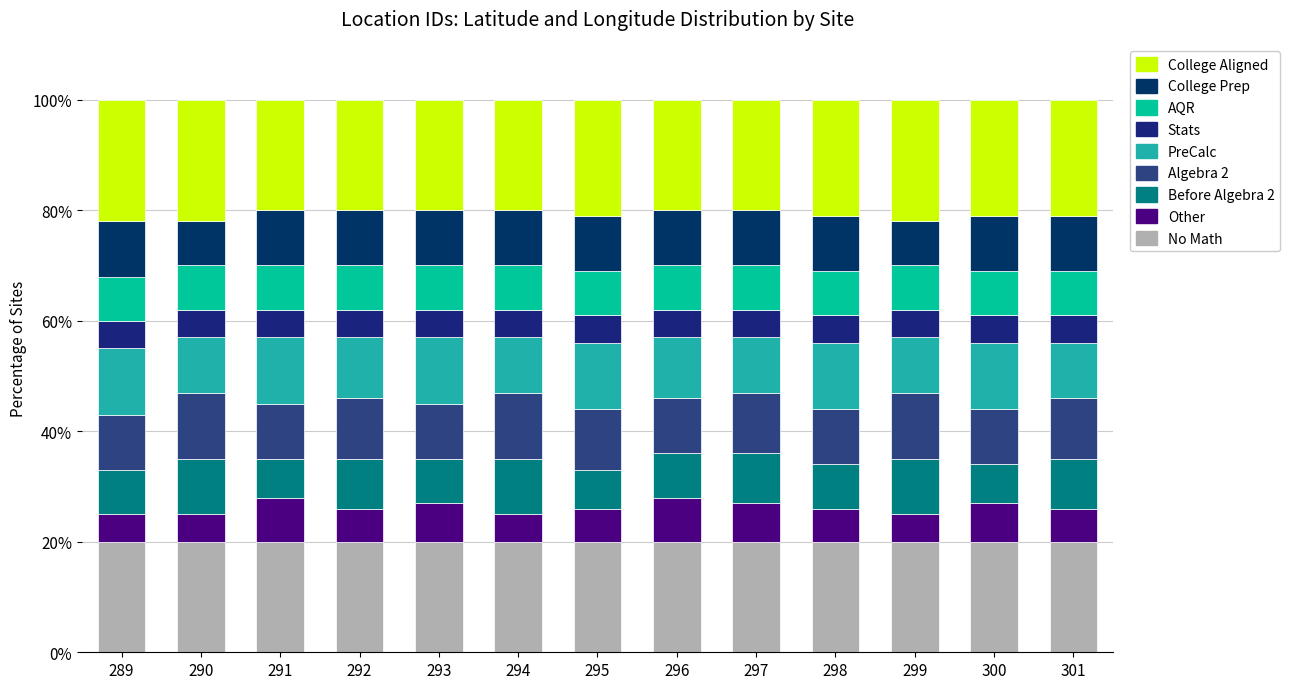

How many series are shown in this chart?

9